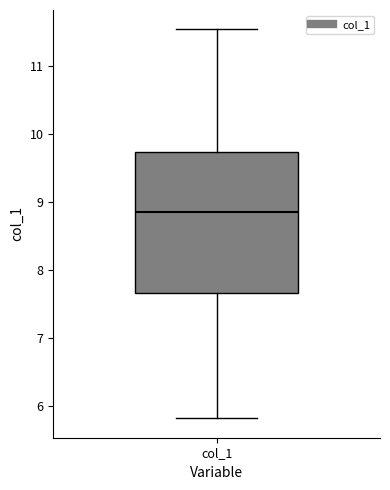

Where does the median line of the box for col_1 sit on the y-axis? The values are not printed on the chart, so give them approximately, as read against the axis.

8.9